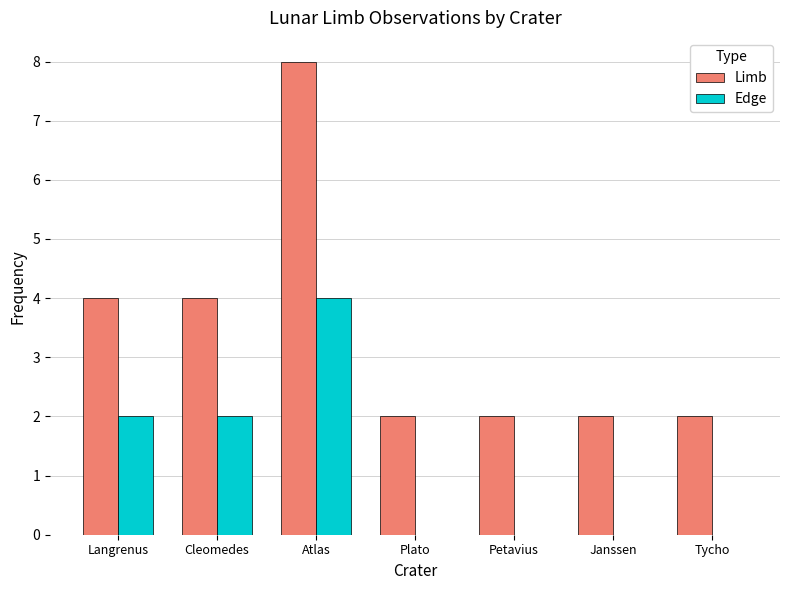

Reading right to left, extract all data points from this chart.

Limb: Tycho=2	Janssen=2	Petavius=2	Plato=2	Atlas=8	Cleomedes=4	Langrenus=4
Edge: Tycho=0	Janssen=0	Petavius=0	Plato=0	Atlas=4	Cleomedes=2	Langrenus=2